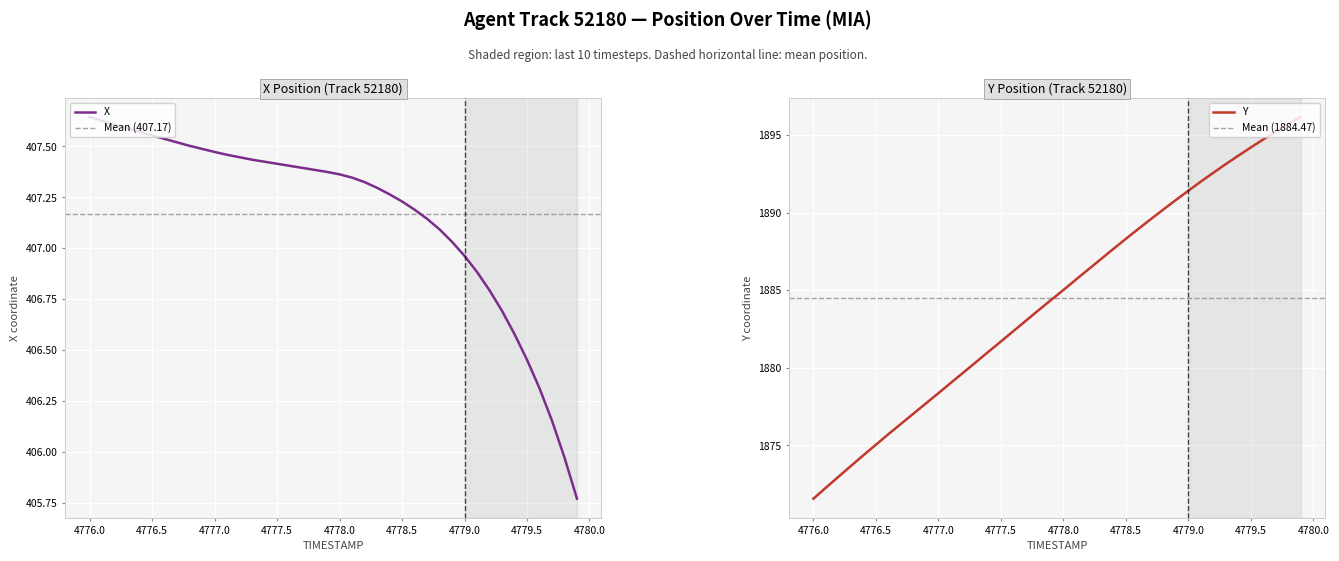

Reading left to right, extract all data points from this chart.

X: 407.6	407.6	407.6	407.6	407.6	407.6	407.5	407.5	407.5	407.5	407.5	407.5	407.4	407.4	407.4	407.4	407.4	407.4	407.4	407.4	407.4	407.3	407.3	407.3	407.3	407.2	407.2	407.1	407.1	407.0	407.0	406.9	406.8	406.7	406.6	406.5	406.3	406.2	406.0	405.8
Y: 1871.6	1872.3	1873.0	1873.7	1874.4	1875.0	1875.7	1876.4	1877.0	1877.7	1878.4	1879.0	1879.7	1880.4	1881.0	1881.7	1882.4	1883.0	1883.7	1884.4	1885.0	1885.7	1886.3	1887.0	1887.7	1888.3	1889.0	1889.6	1890.2	1890.8	1891.4	1892.0	1892.6	1893.1	1893.7	1894.2	1894.7	1895.2	1895.7	1896.2